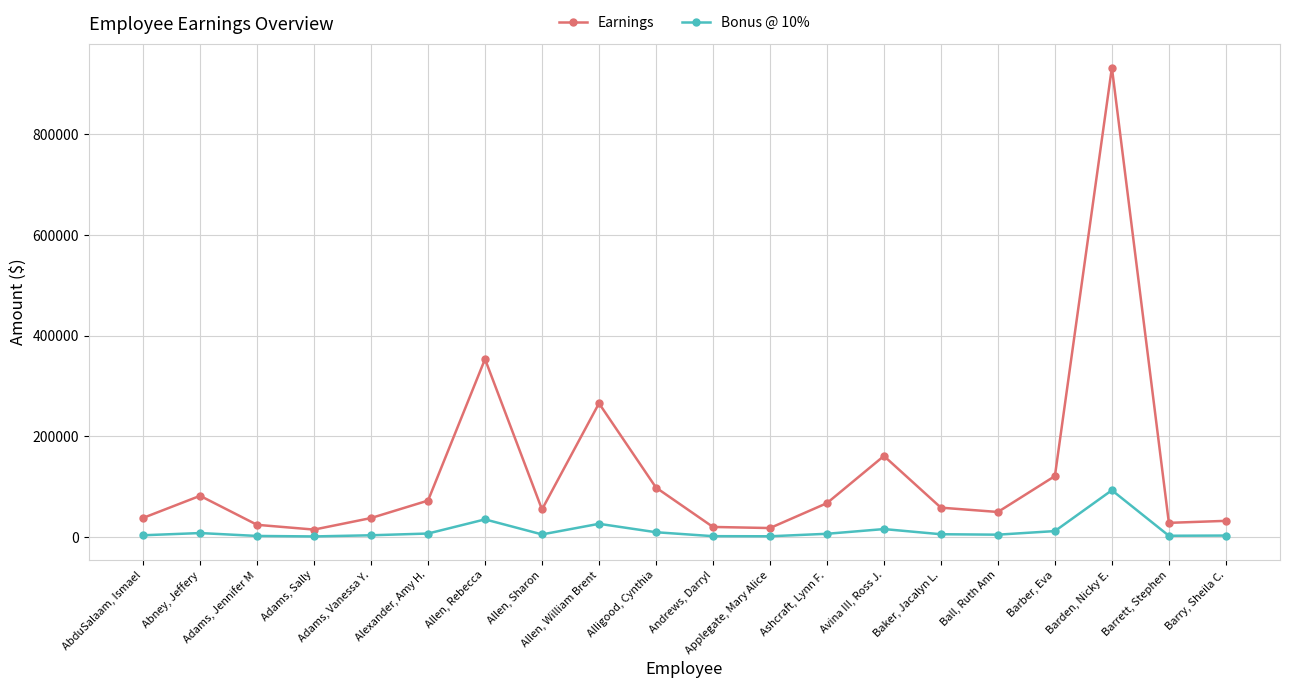

What is the label of the 9th point from the right?

Applegate, Mary Alice